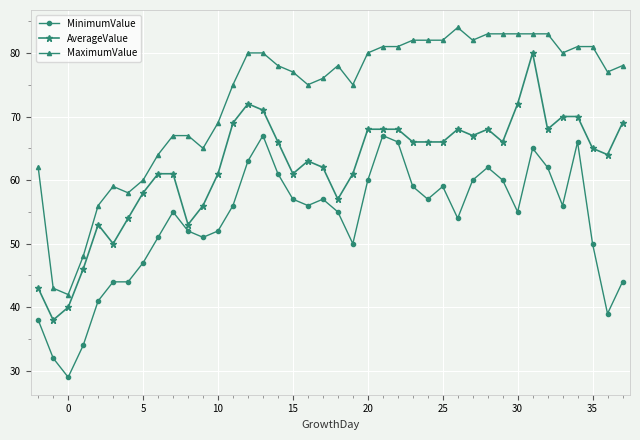

What is the maximum value for MaximumValue?

84